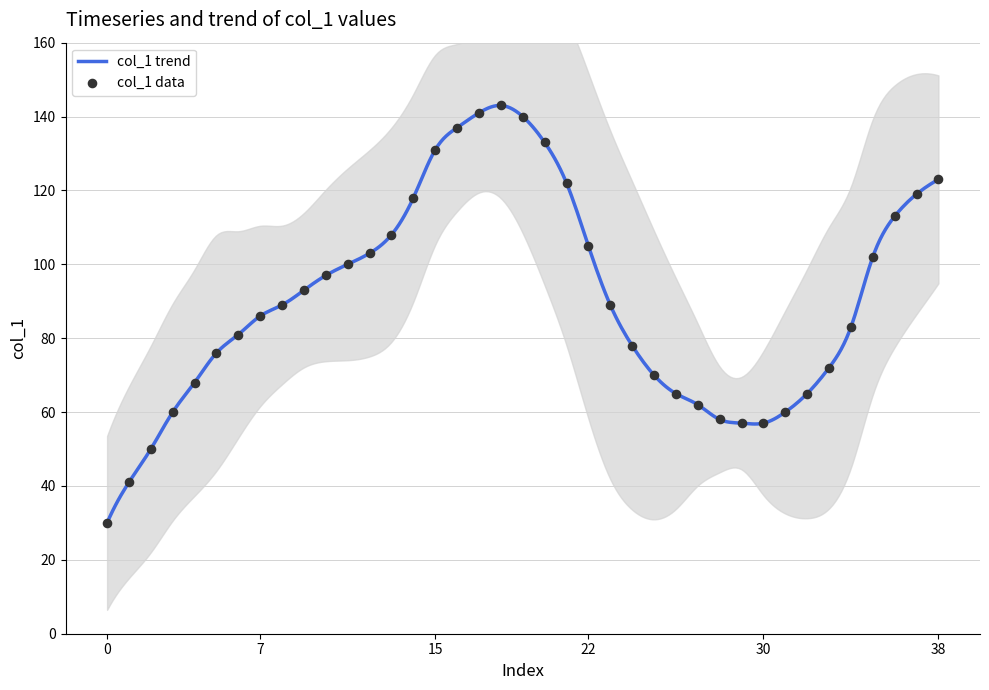

Which has a higher value, 17 or 25?

17